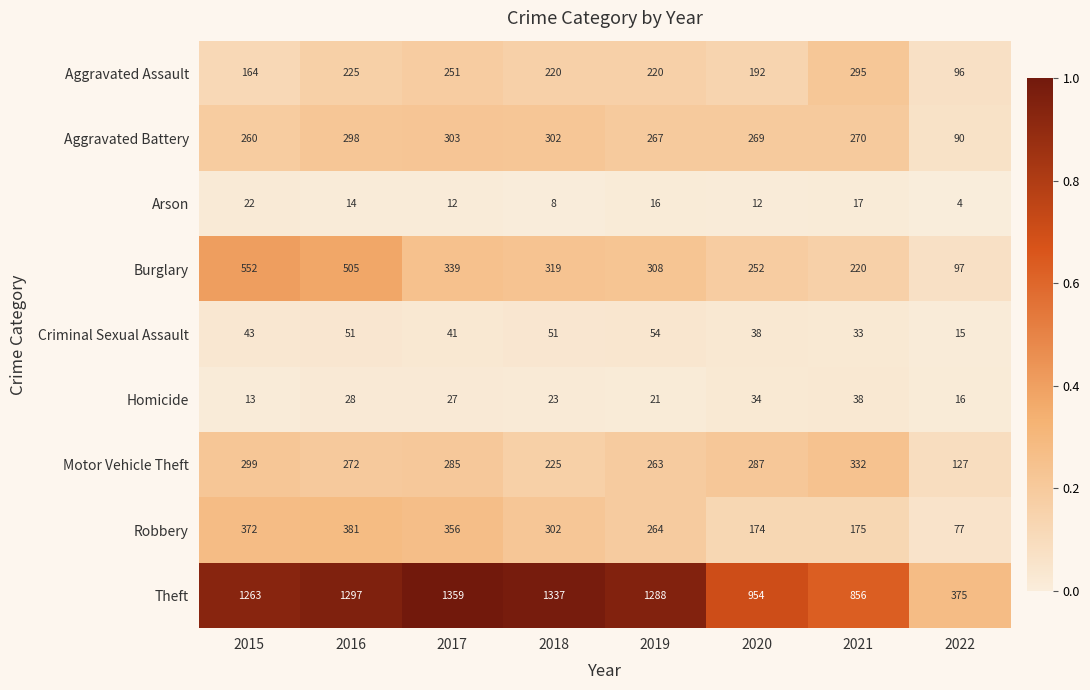

At how many categories does at least one series exceed 256?

8